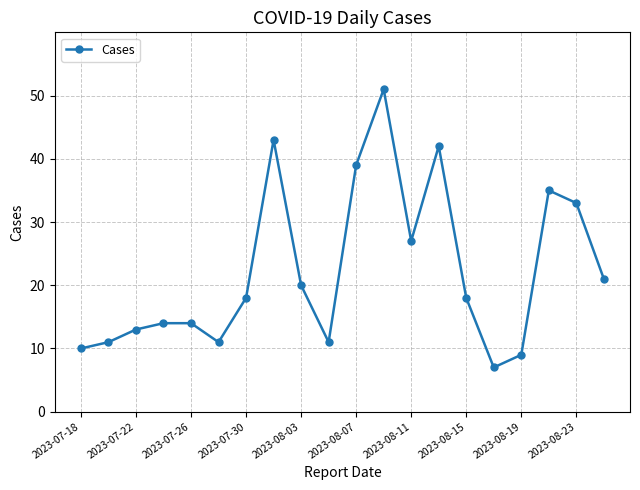

What is the value of the 5th point from the left?

14